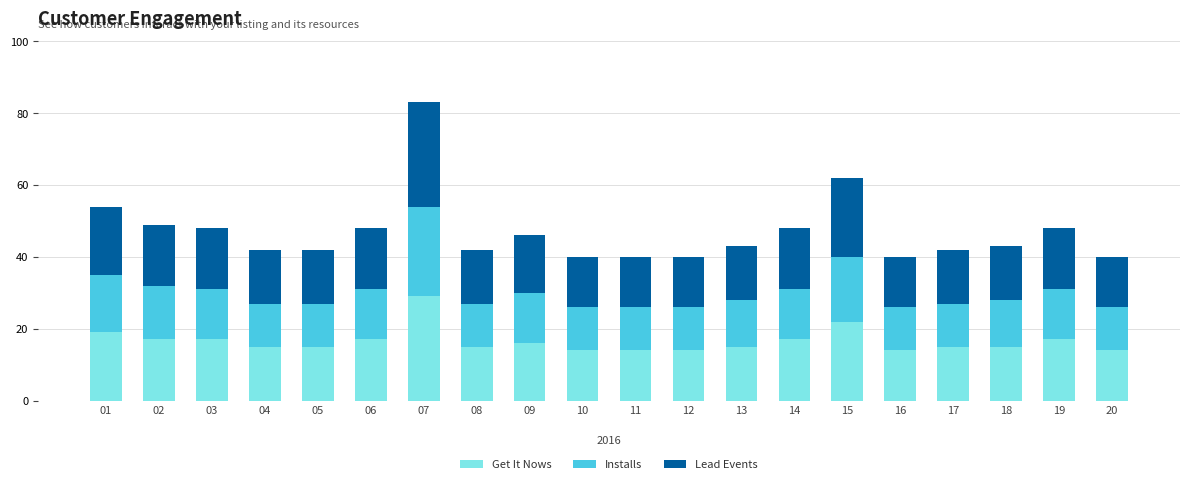

What is the highest value of the Get It Nows series?

29